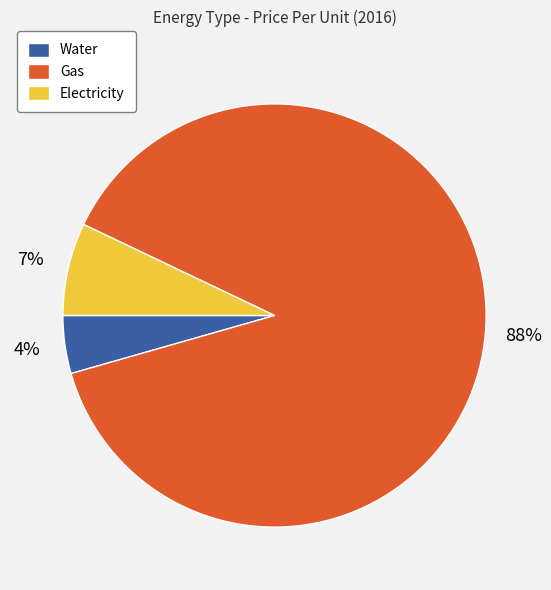

Which category has the smallest portion of the pie?

Water